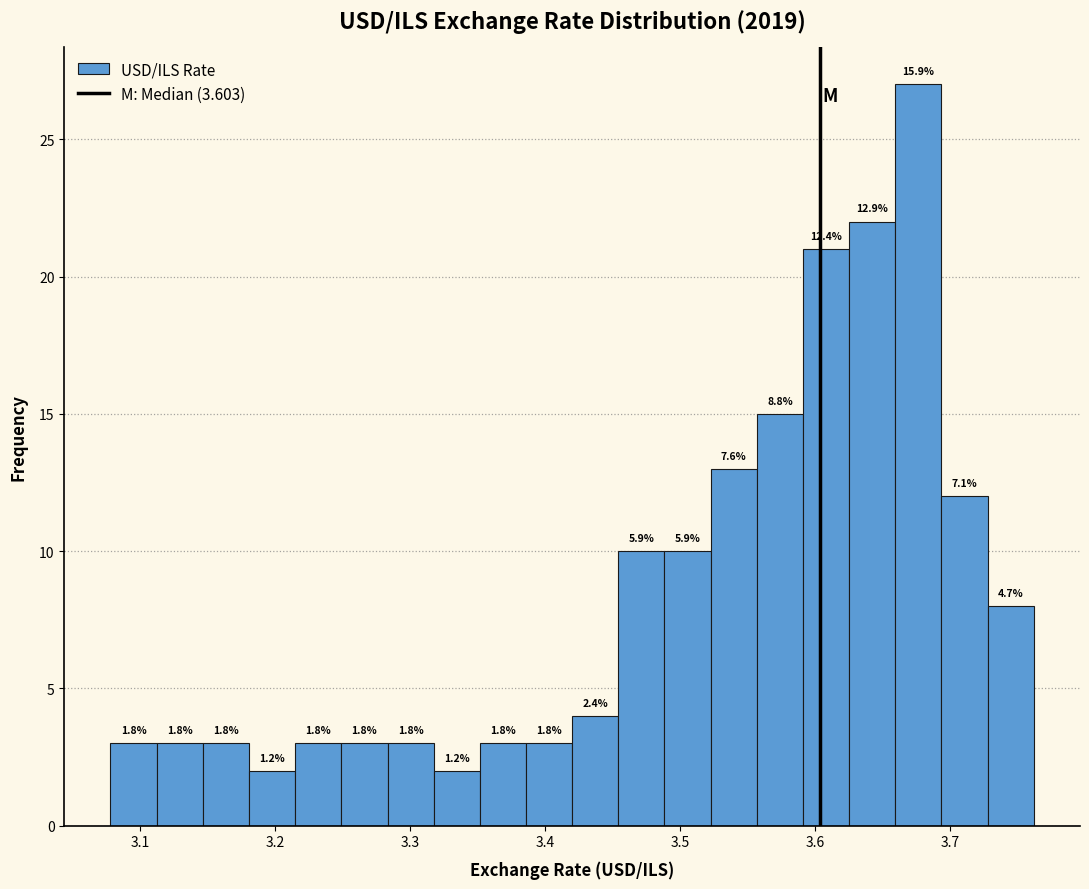

Read against the x-axis, roughly where is the centre of the tallest bar?

3.68